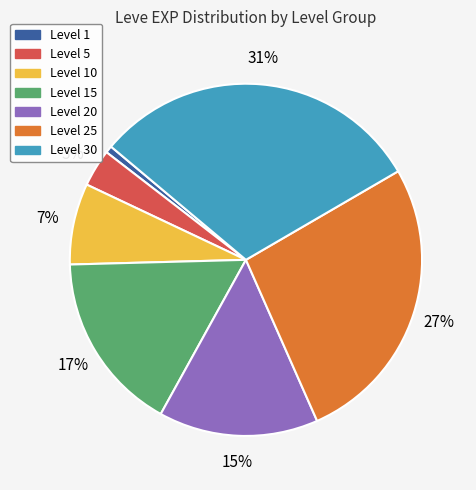

To the nearest percent, what percentage of the pie is Level 5?

3%